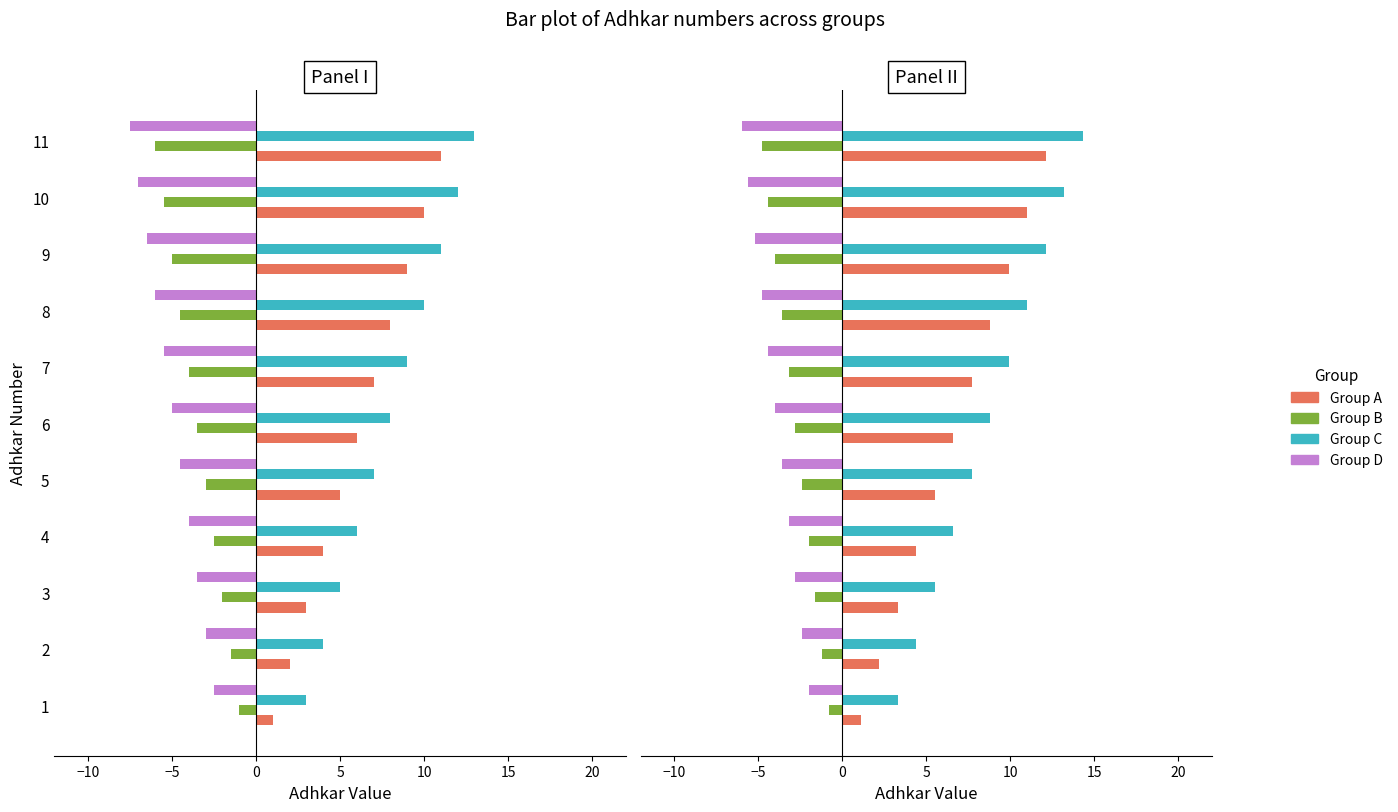

How many data points in Group A are less than 6?

5